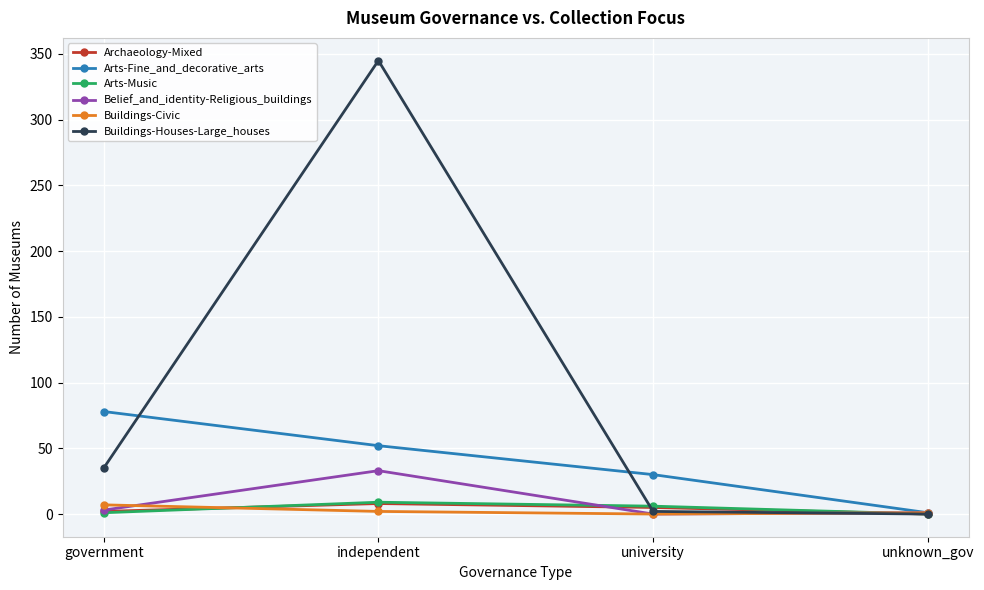

Which series has the largest range (max minus min)?

Buildings-Houses-Large_houses